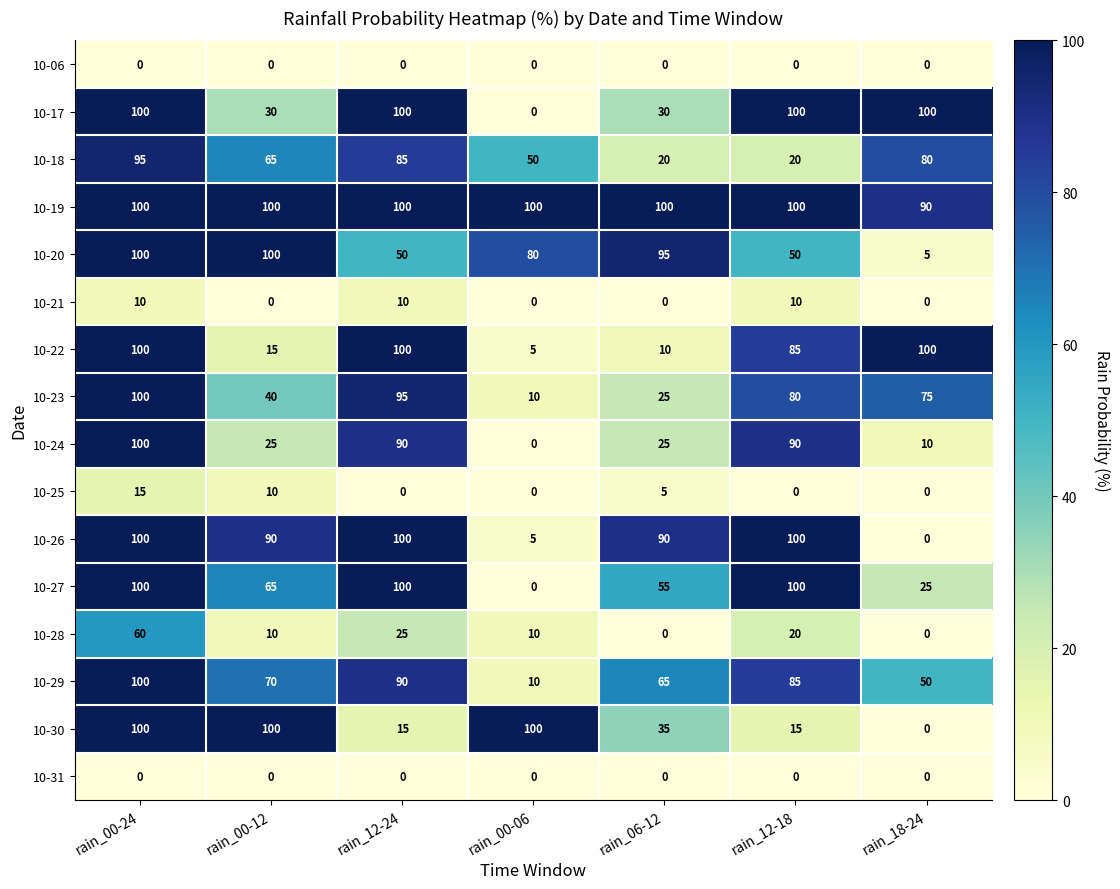

At which category is the sum across all series the highest?

rain_00-24